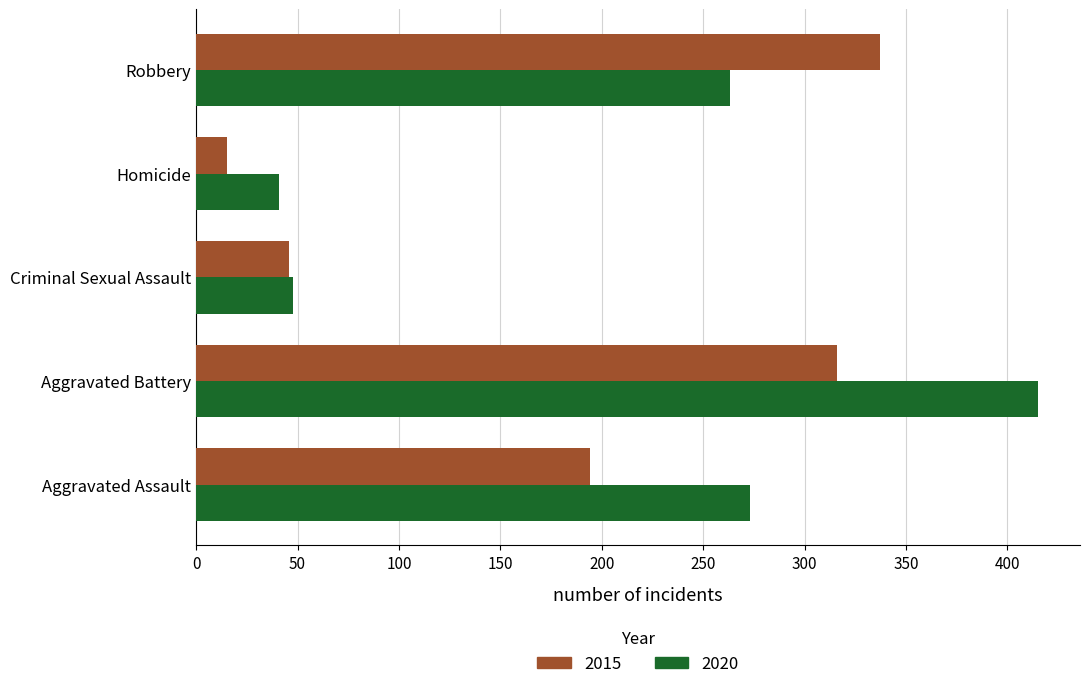

What is the total value across all series at Robbery?

600